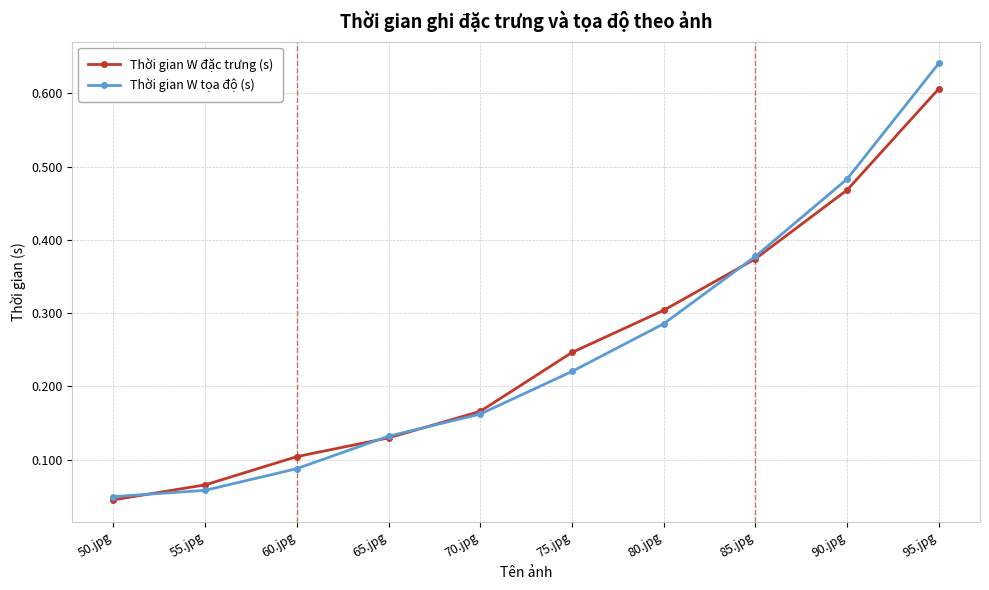

Which category has the highest value in the Thời gian W tọa độ (s) series?

95.jpg